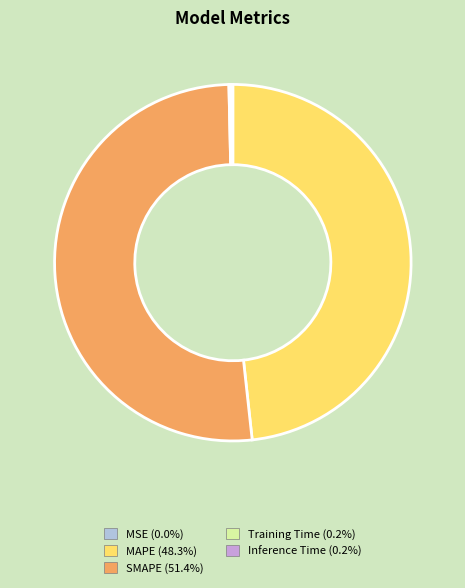

Does MAPE account for over 50% of the chart?

No